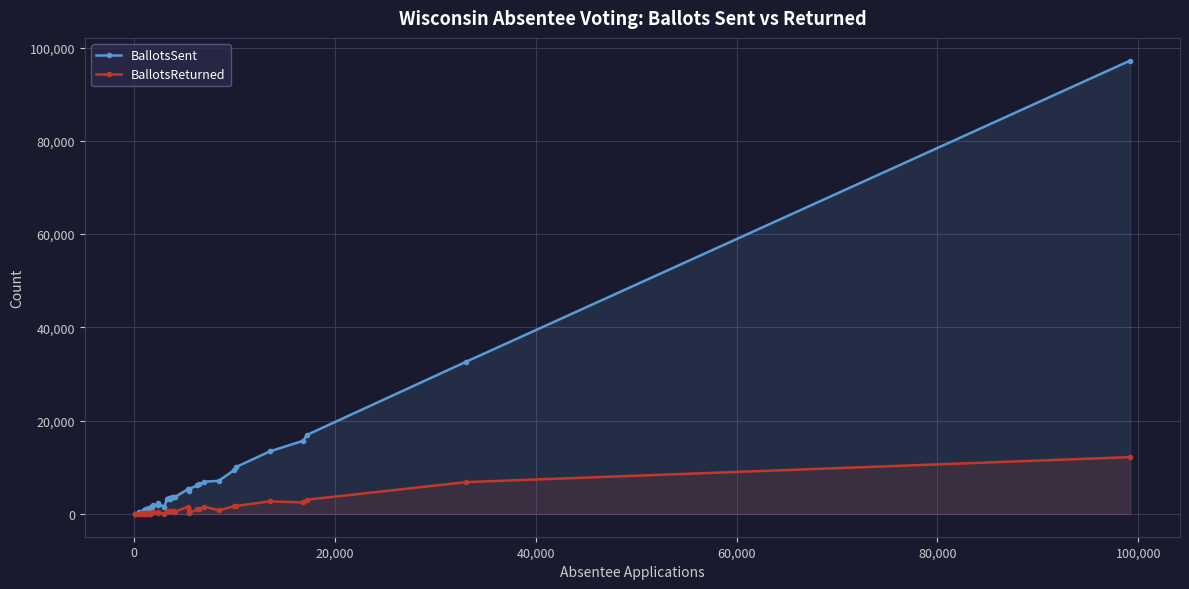

List the series in order of their peak value, highest first.

BallotsSent, BallotsReturned